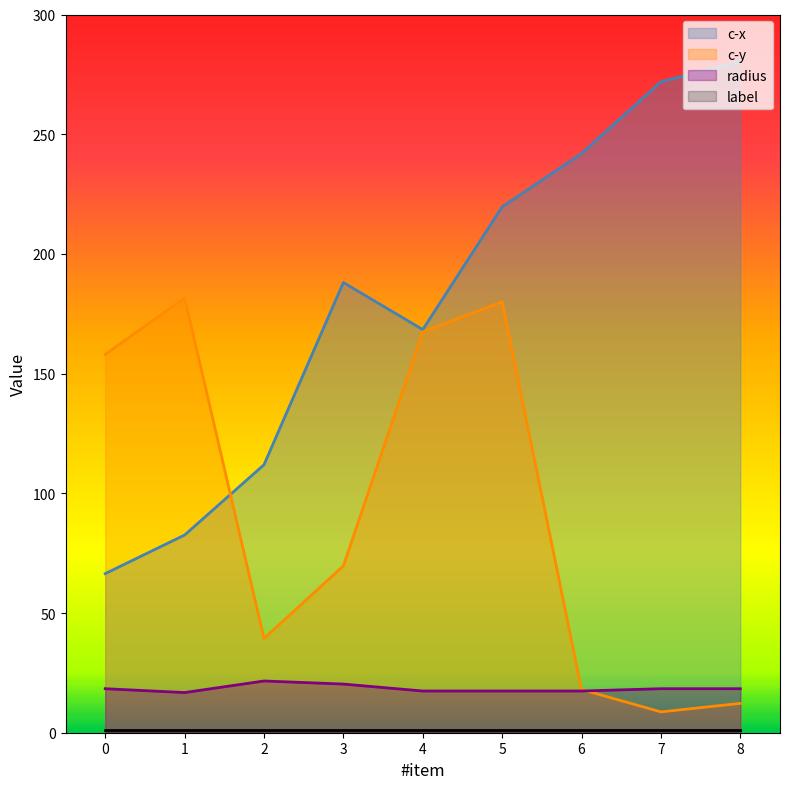

Which series has the largest total across all categories?

c-x